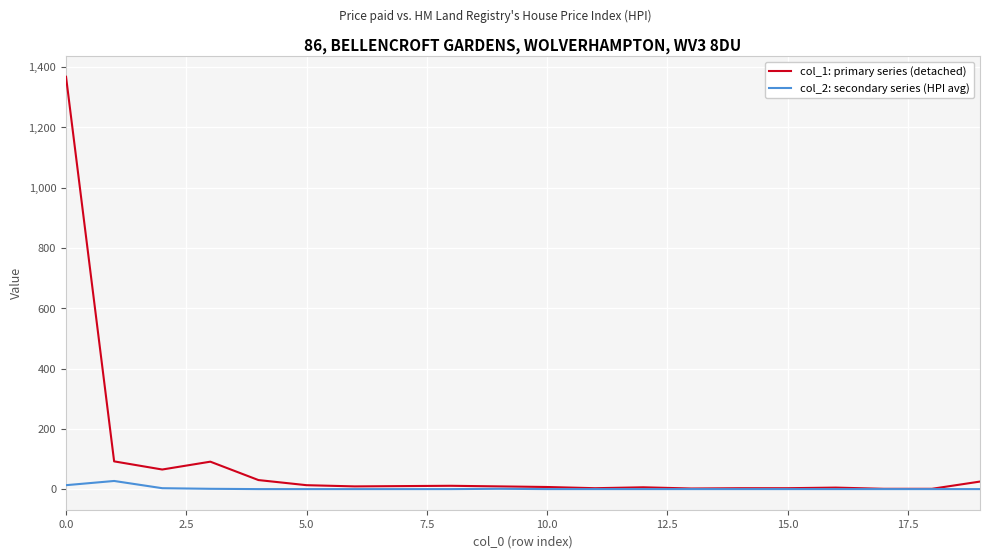

Is this an area chart (filled region under the line)?

No